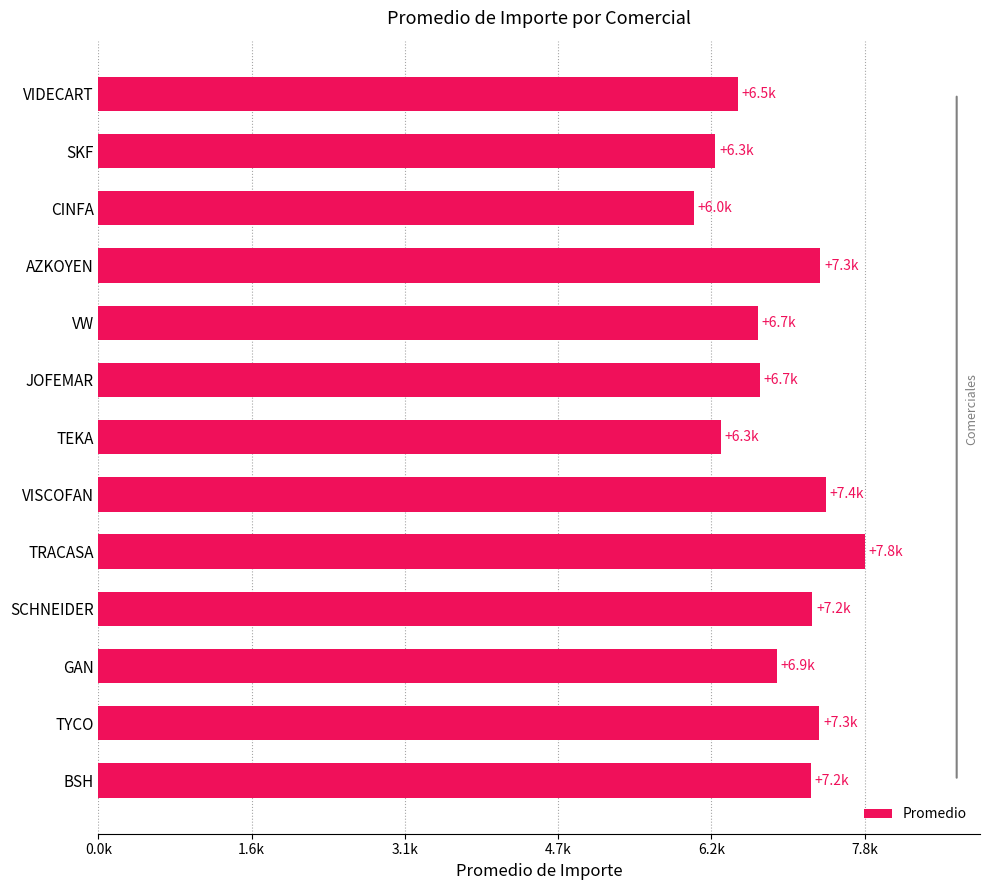

Are the bars horizontal?

Yes